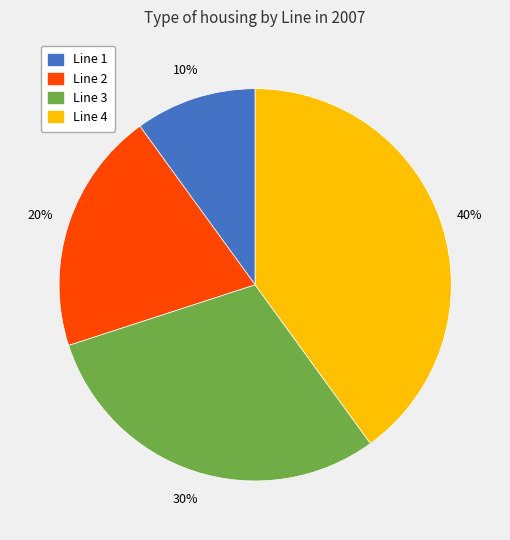

Is it true that Line 4 is 40% of the pie?

True